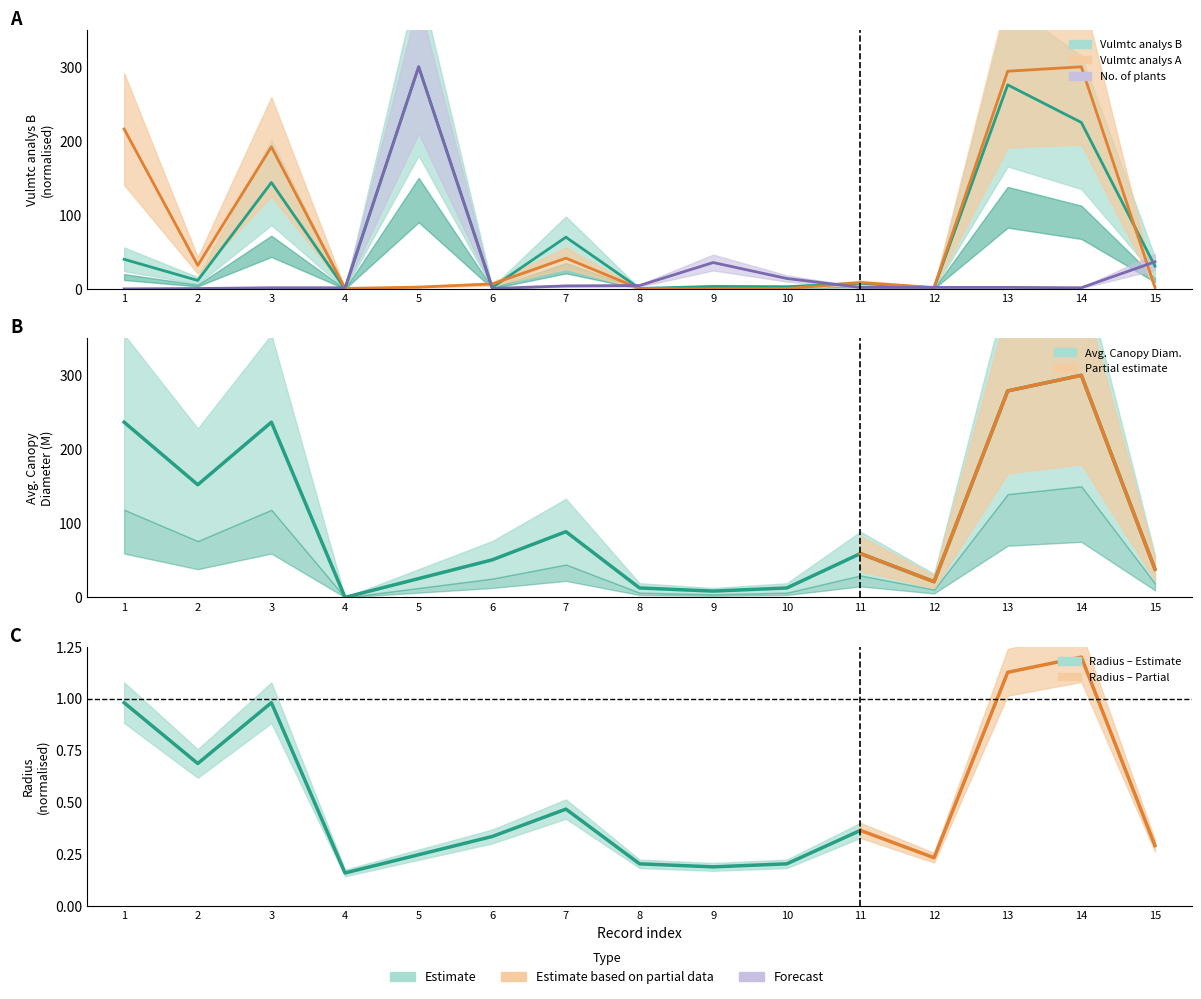

True or false: Average canopy diameter (M) and Vulmtc analys A cross at least once.

True